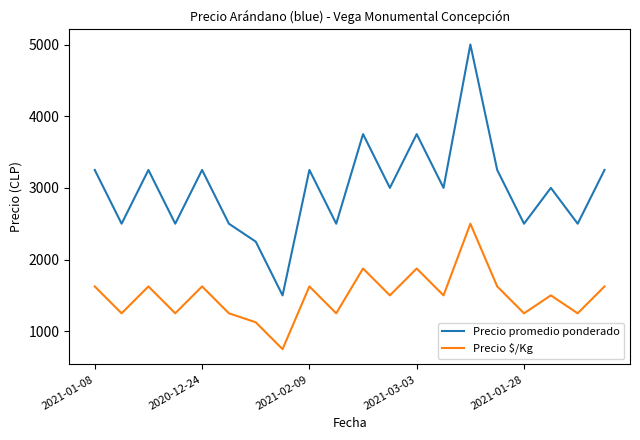

How many values in the Precio $/Kg series are below 1500?

8